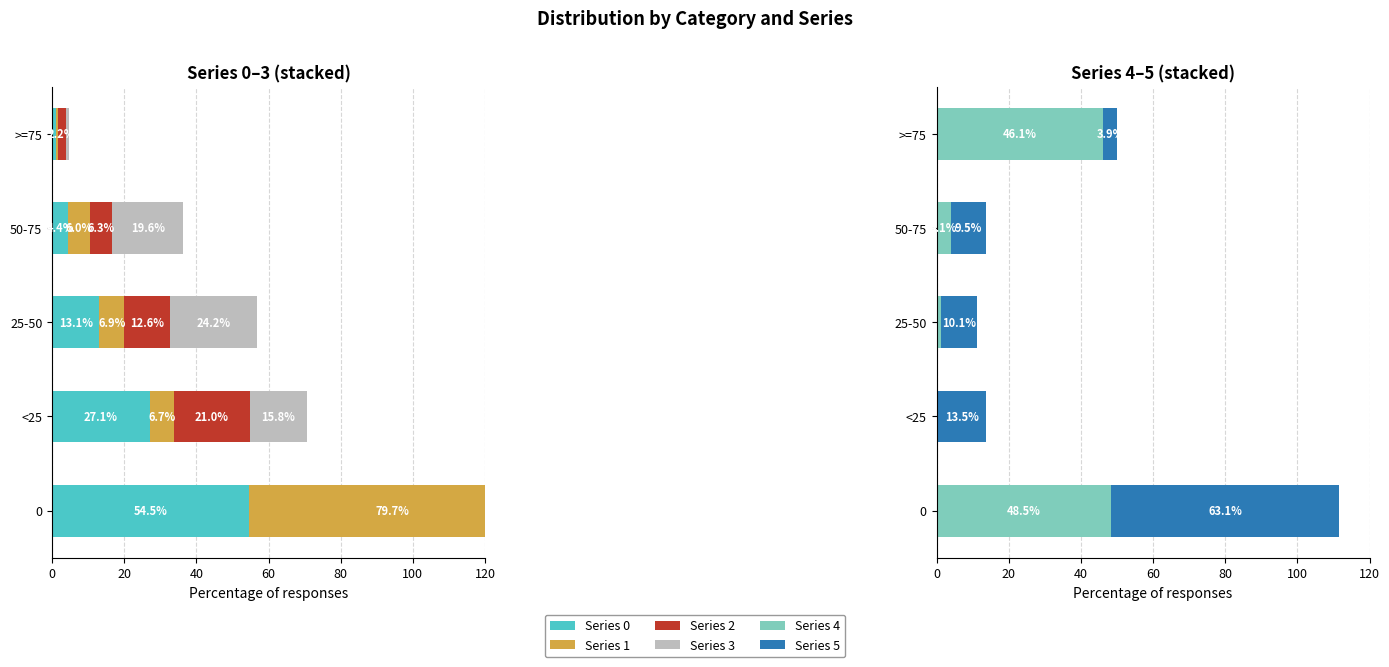

Which series has the widest spread of values?

1